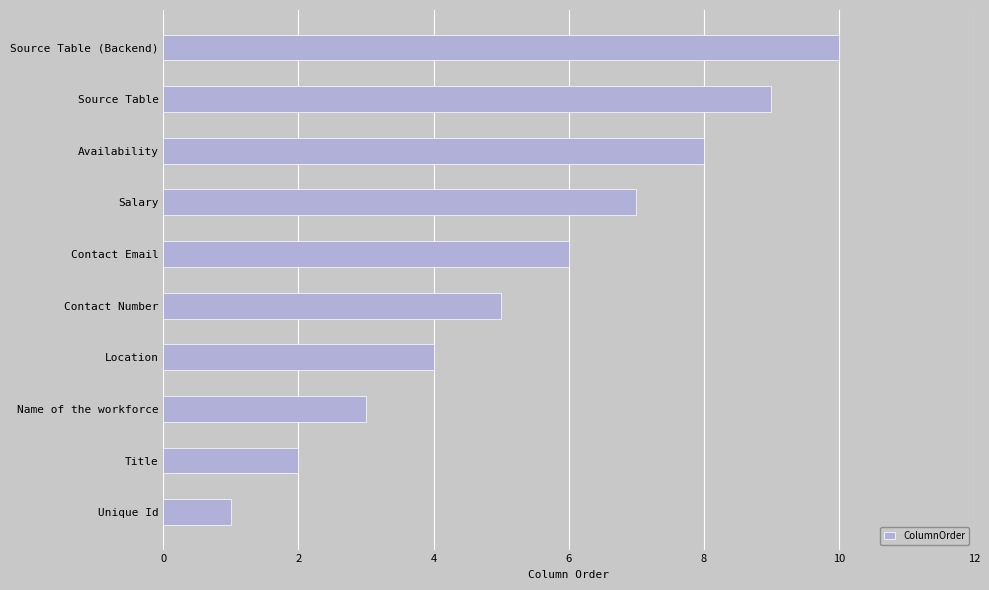

Approximately how many times larger is the value at Salary compared to Name of the workforce?

2.3